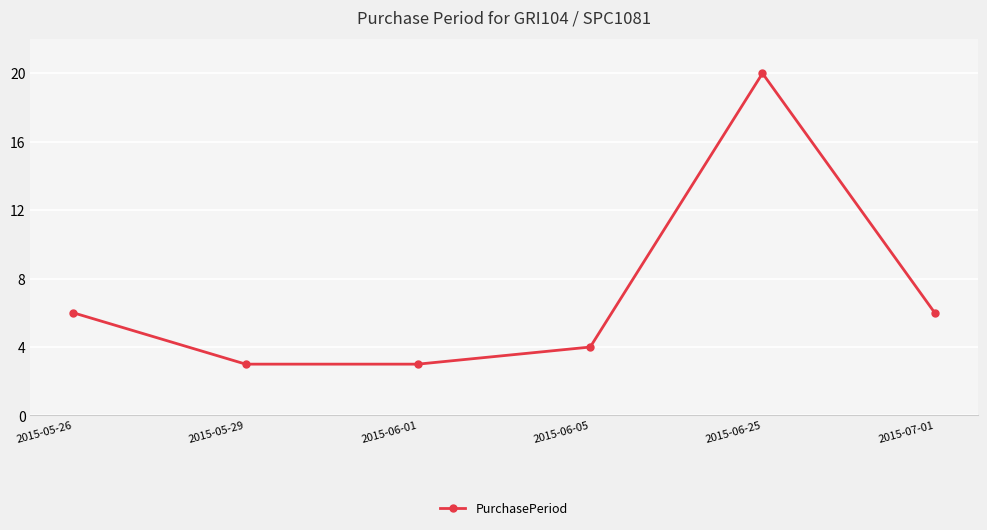

What is the ratio of the value at 2015-06-01 to the value at 2015-05-26?

0.5